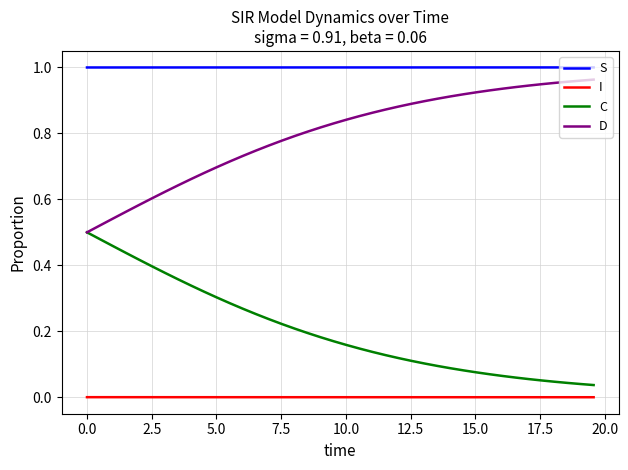

True or false: D and I intersect in this chart.

False